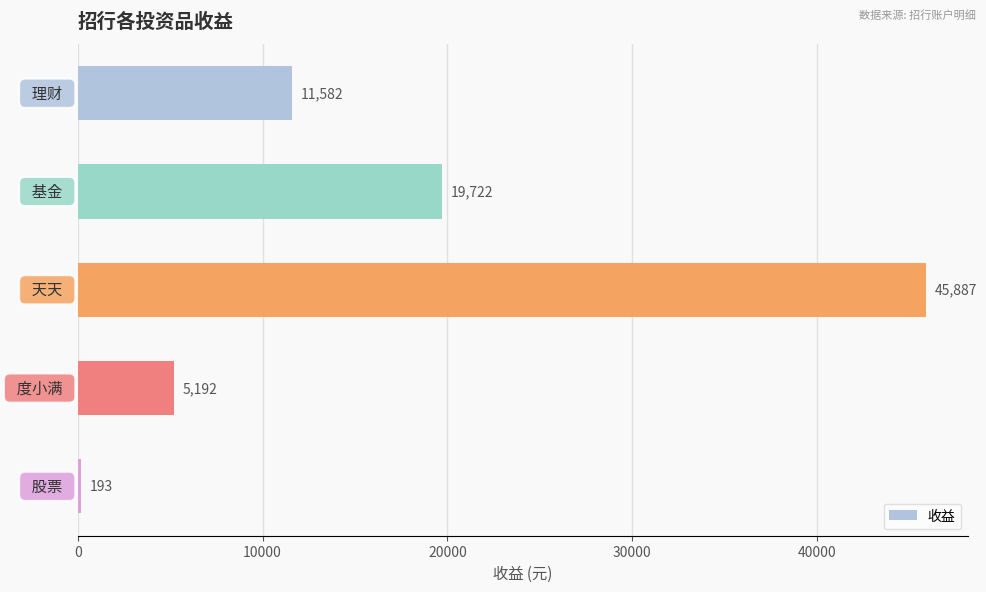

What is the value of the 4th bar from the top?

5192.1